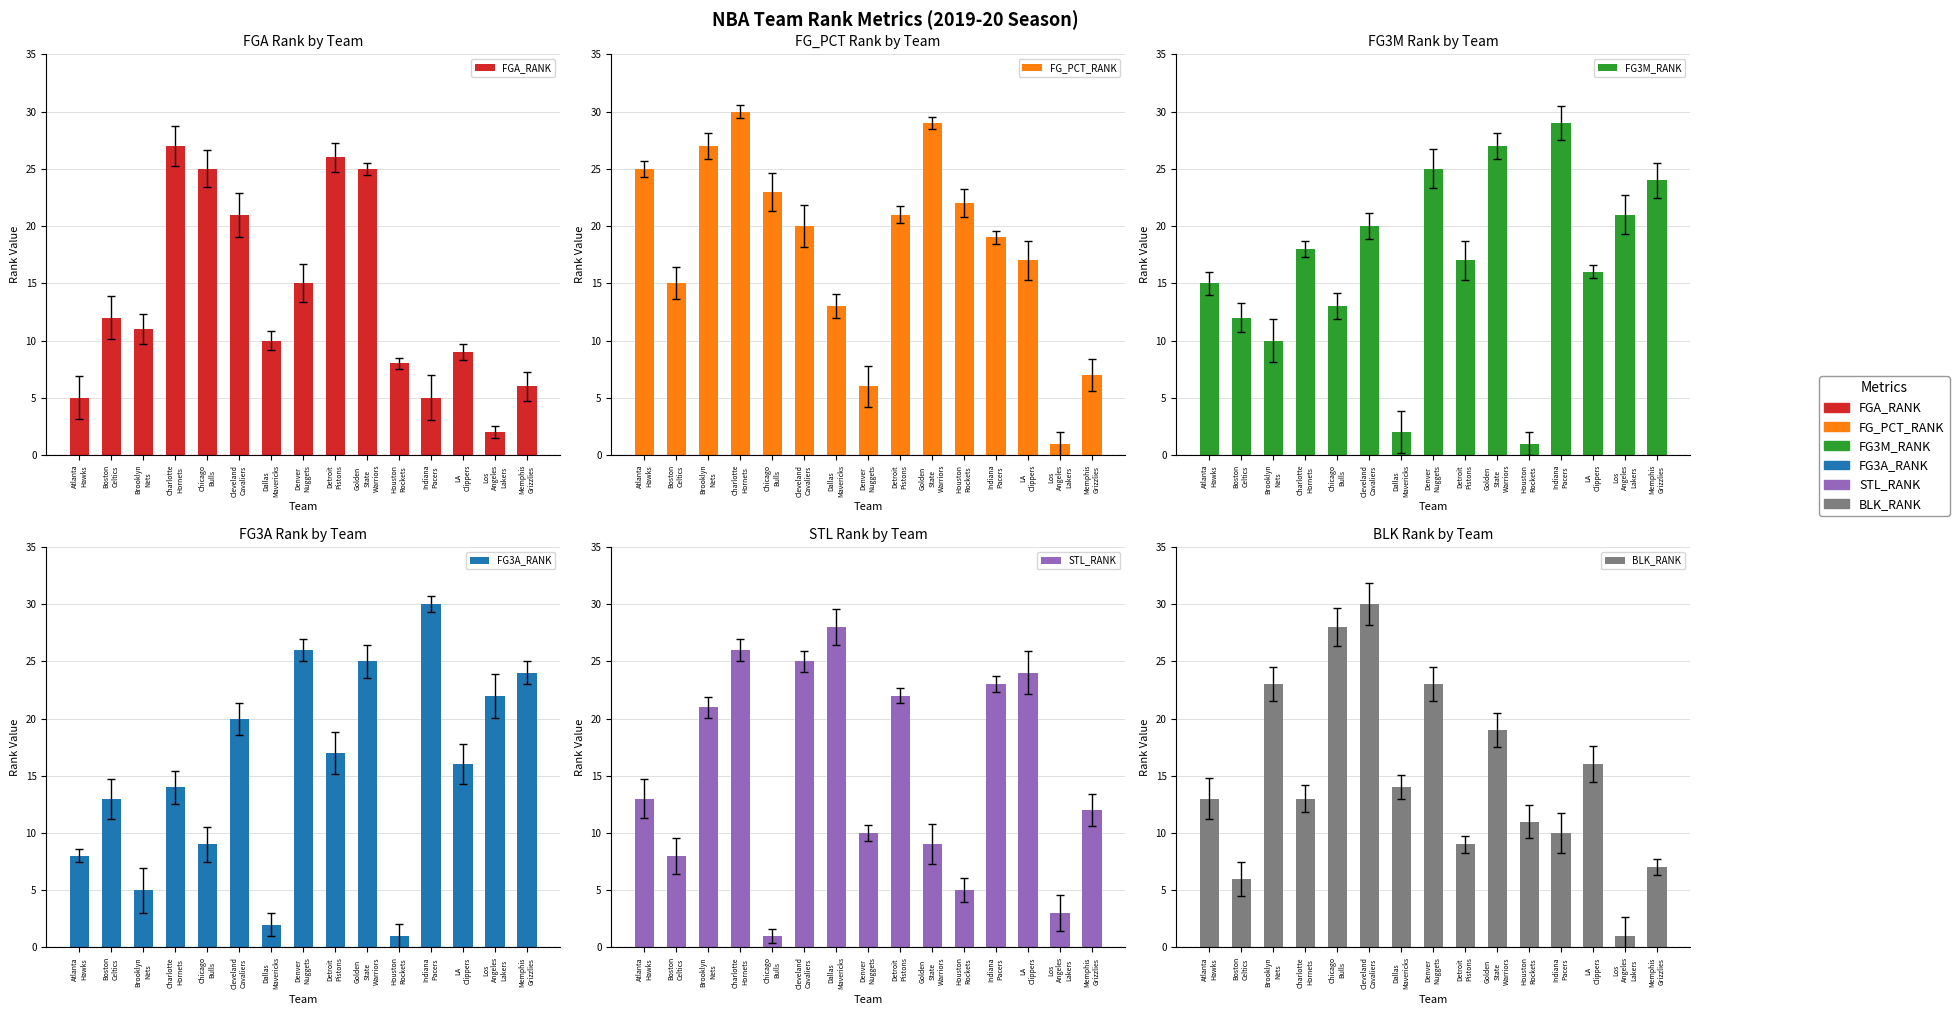

Reading left to right, list all the values displayed in this chart.

FGA_RANK: Atlanta
Hawks=5	Boston
Celtics=12	Brooklyn
Nets=11	Charlotte
Hornets=27	Chicago
Bulls=25	Cleveland
Cavaliers=21	Dallas
Mavericks=10	Denver
Nuggets=15	Detroit
Pistons=26	Golden
State
Warriors=25	Houston
Rockets=8	Indiana
Pacers=5	LA
Clippers=9	Los
Angeles
Lakers=2	Memphis
Grizzlies=6
FG_PCT_RANK: Atlanta
Hawks=25	Boston
Celtics=15	Brooklyn
Nets=27	Charlotte
Hornets=30	Chicago
Bulls=23	Cleveland
Cavaliers=20	Dallas
Mavericks=13	Denver
Nuggets=6	Detroit
Pistons=21	Golden
State
Warriors=29	Houston
Rockets=22	Indiana
Pacers=19	LA
Clippers=17	Los
Angeles
Lakers=1	Memphis
Grizzlies=7
FG3M_RANK: Atlanta
Hawks=15	Boston
Celtics=12	Brooklyn
Nets=10	Charlotte
Hornets=18	Chicago
Bulls=13	Cleveland
Cavaliers=20	Dallas
Mavericks=2	Denver
Nuggets=25	Detroit
Pistons=17	Golden
State
Warriors=27	Houston
Rockets=1	Indiana
Pacers=29	LA
Clippers=16	Los
Angeles
Lakers=21	Memphis
Grizzlies=24
FG3A_RANK: Atlanta
Hawks=8	Boston
Celtics=13	Brooklyn
Nets=5	Charlotte
Hornets=14	Chicago
Bulls=9	Cleveland
Cavaliers=20	Dallas
Mavericks=2	Denver
Nuggets=26	Detroit
Pistons=17	Golden
State
Warriors=25	Houston
Rockets=1	Indiana
Pacers=30	LA
Clippers=16	Los
Angeles
Lakers=22	Memphis
Grizzlies=24
STL_RANK: Atlanta
Hawks=13	Boston
Celtics=8	Brooklyn
Nets=21	Charlotte
Hornets=26	Chicago
Bulls=1	Cleveland
Cavaliers=25	Dallas
Mavericks=28	Denver
Nuggets=10	Detroit
Pistons=22	Golden
State
Warriors=9	Houston
Rockets=5	Indiana
Pacers=23	LA
Clippers=24	Los
Angeles
Lakers=3	Memphis
Grizzlies=12
BLK_RANK: Atlanta
Hawks=13	Boston
Celtics=6	Brooklyn
Nets=23	Charlotte
Hornets=13	Chicago
Bulls=28	Cleveland
Cavaliers=30	Dallas
Mavericks=14	Denver
Nuggets=23	Detroit
Pistons=9	Golden
State
Warriors=19	Houston
Rockets=11	Indiana
Pacers=10	LA
Clippers=16	Los
Angeles
Lakers=1	Memphis
Grizzlies=7